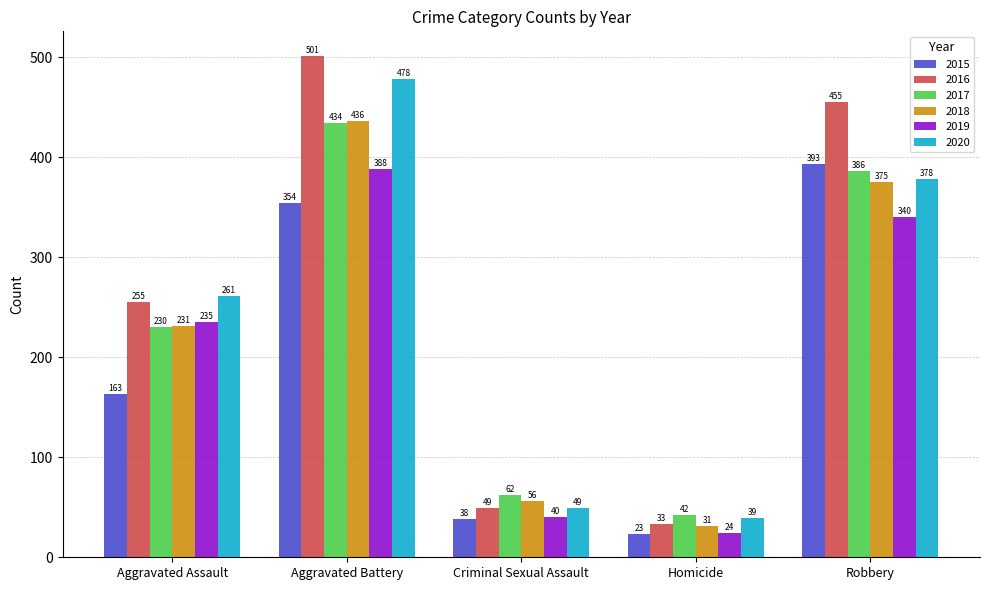

True or false: 2019 has a value of 56 at Criminal Sexual Assault.

False